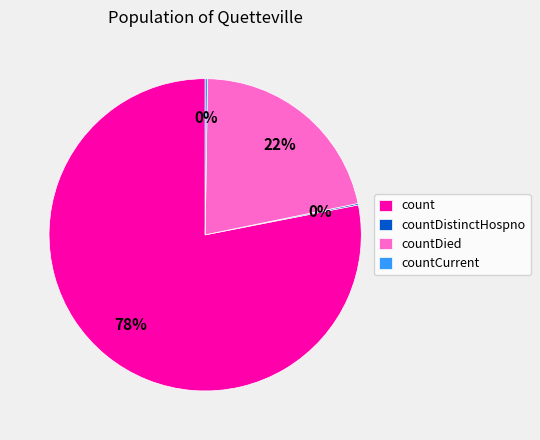

To the nearest percent, what is the average slice percentage?

25%